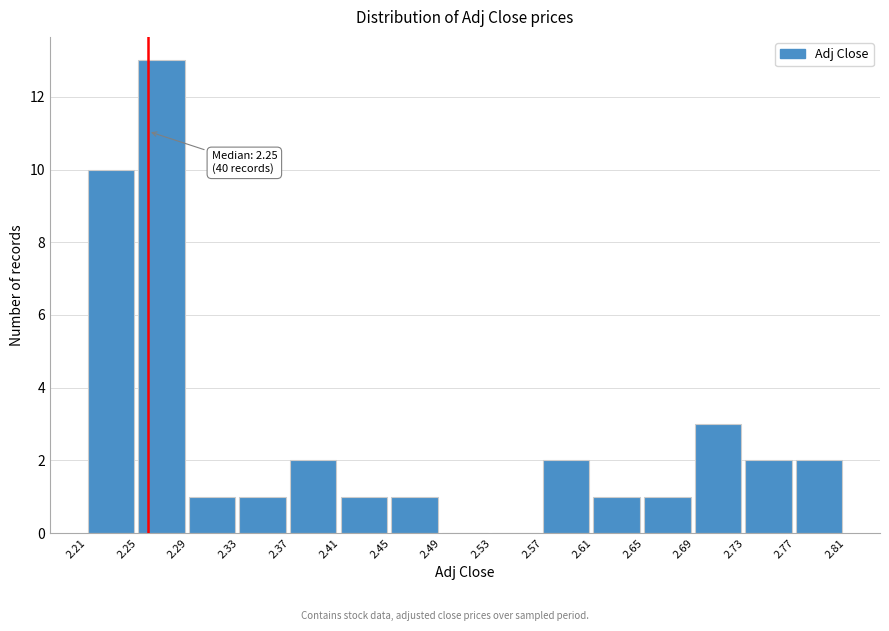

Over which range of the x-axis is the bar tallest?

2.25 to 2.29